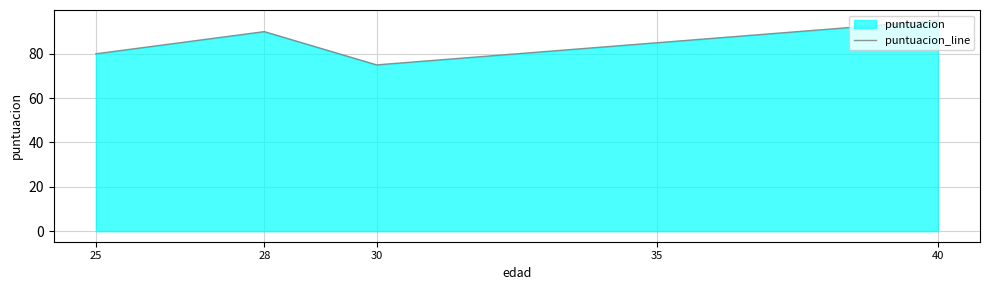

What is the approximate value at 35, to the nearest 5?

85